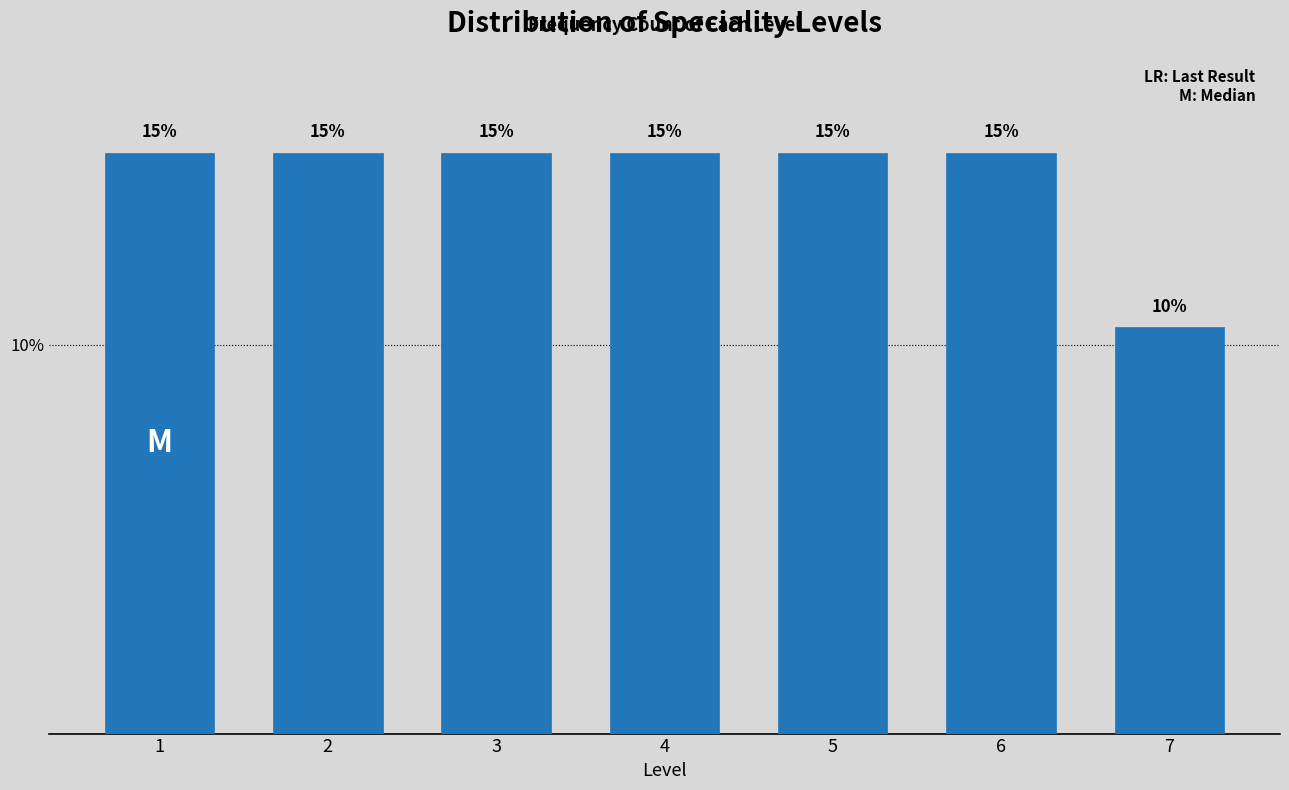

At which label is the value closest to 12?

7